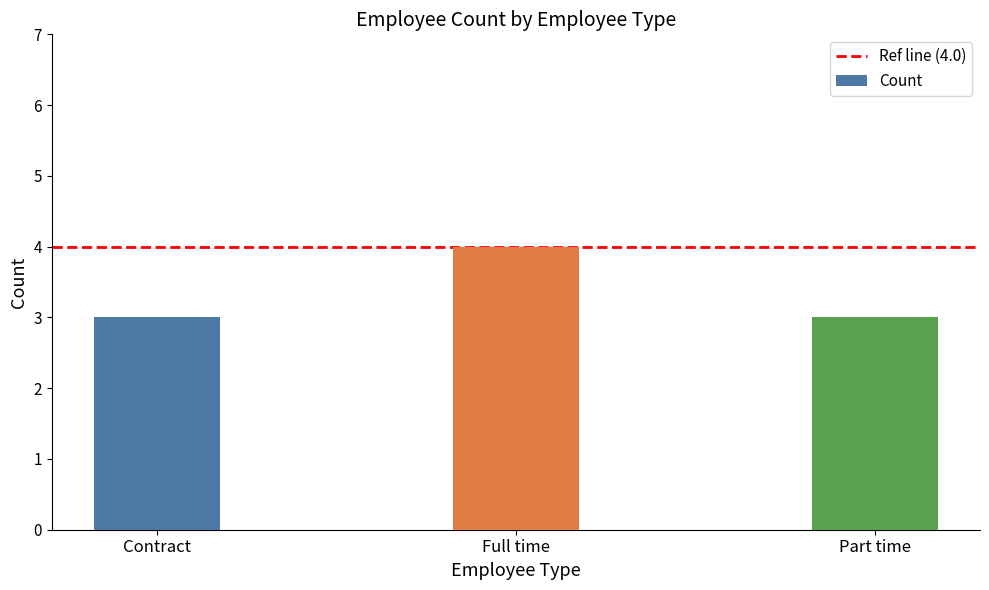

What is the value of the 2nd bar from the left?

4